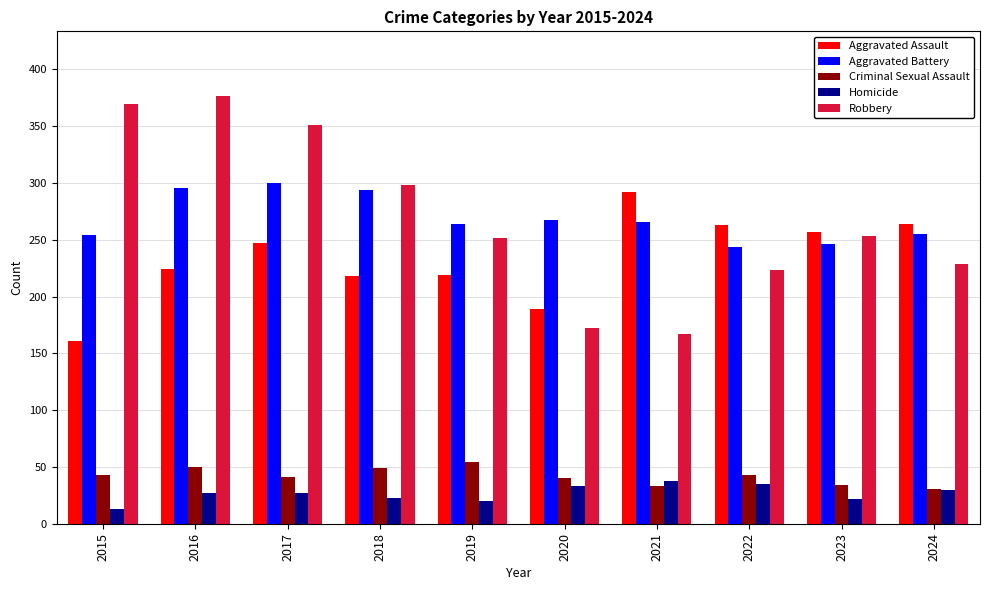

At how many categories does at least one series exceed 272?

5